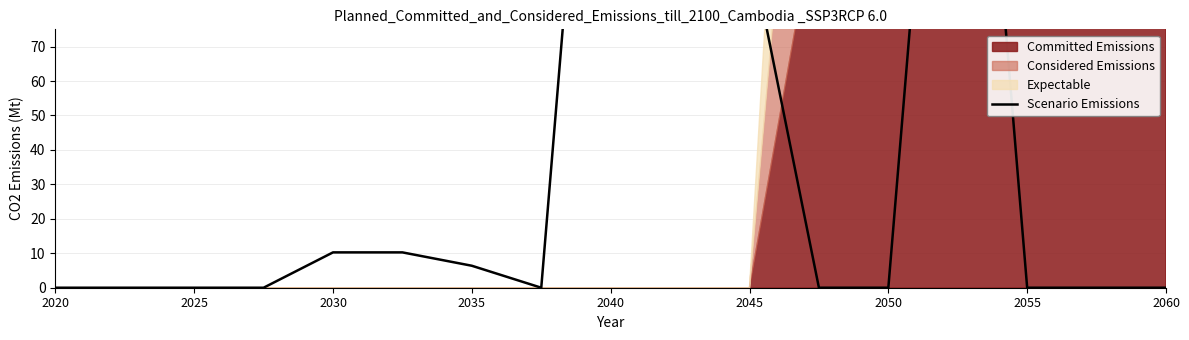

Reading right to left, list all the values displayed in this chart.

0.0	0.0	0.0	243.0	0.0	0.0	100.0	243.0	243.0	0.0	6.4	10.3	10.3	0.0	0.0	0.0	0.0